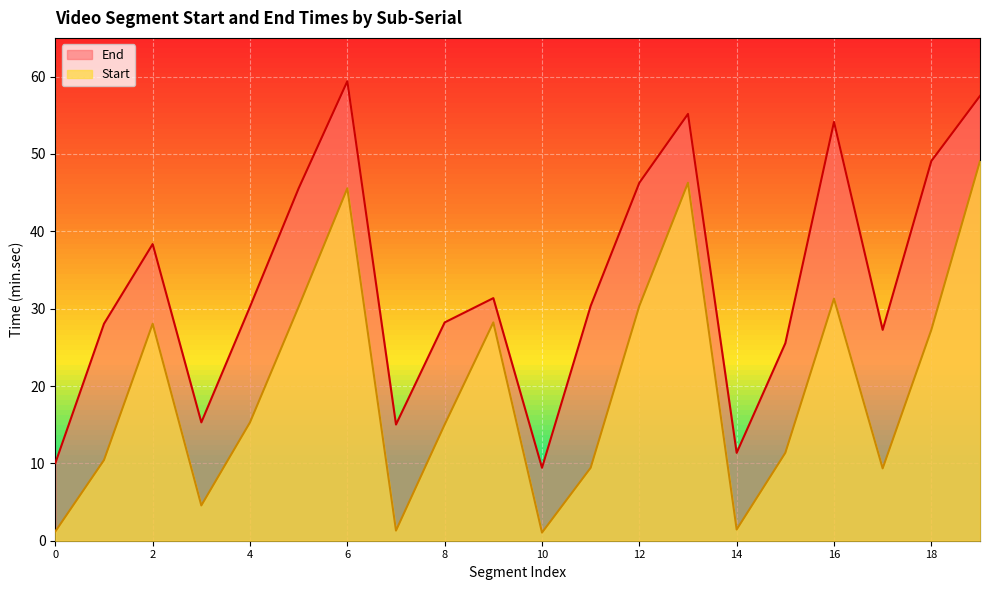

True or false: Start and End cross at least once.

False